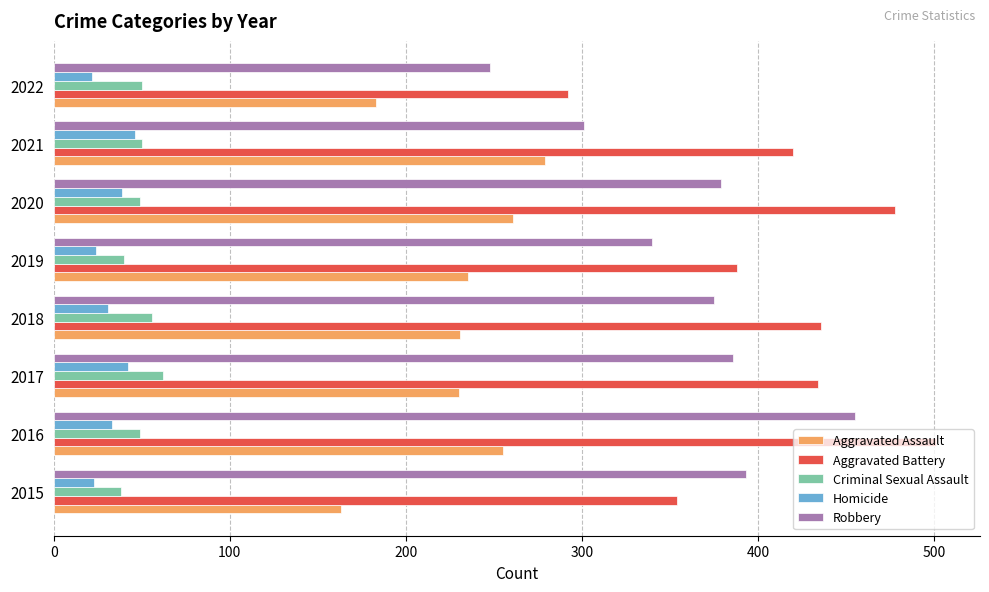

Is it true that Robbery equals 375 at 2018?

True